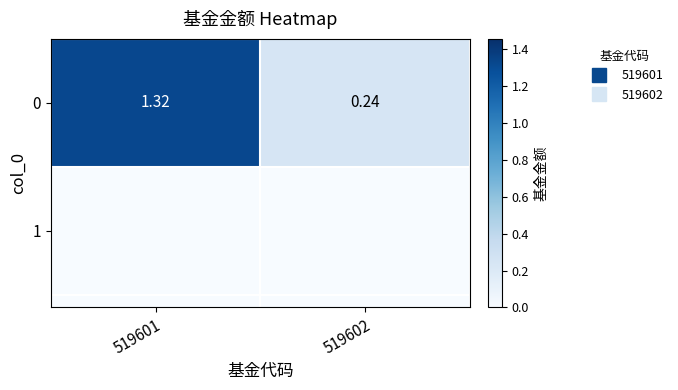

What is the smallest value displayed?

0.2